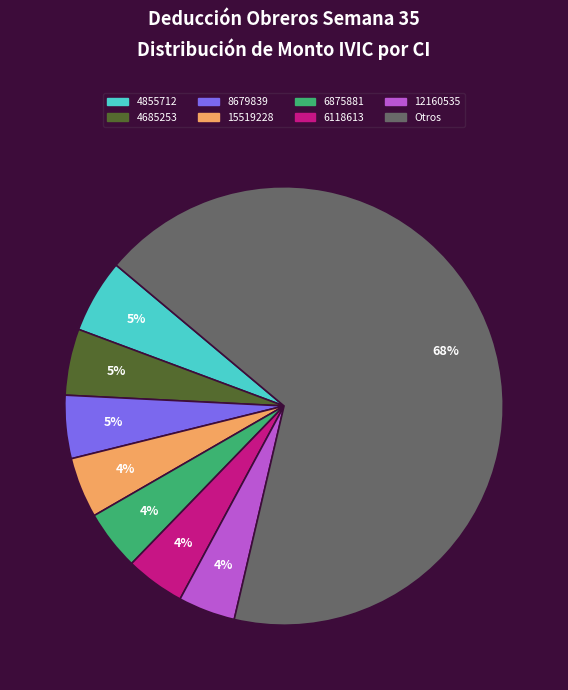

To the nearest percent, what is the average slice percentage?

12%